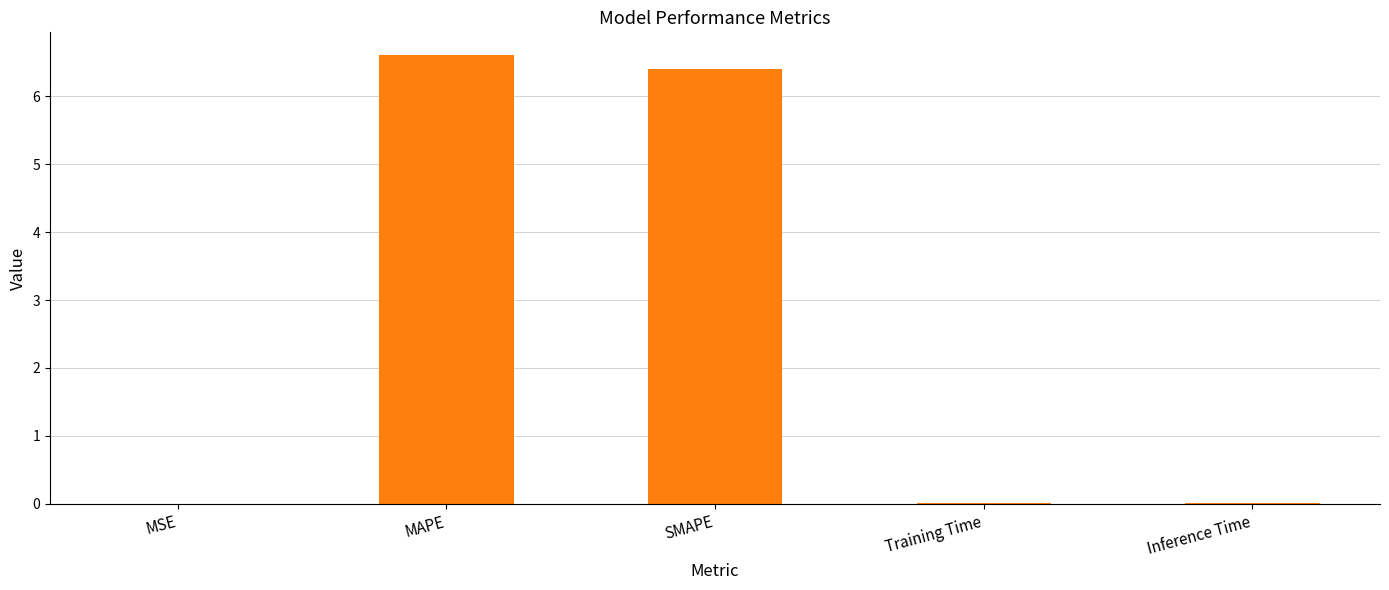

At which category does the chart reach its peak across all series?

MAPE